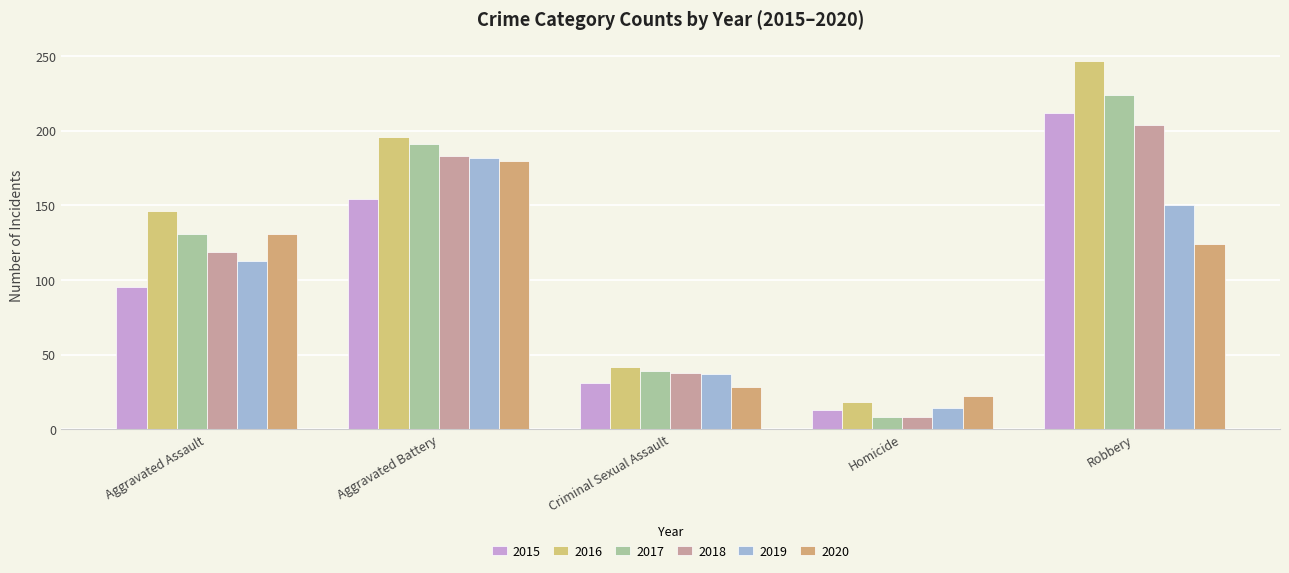

Count the number of data series in this chart.

6